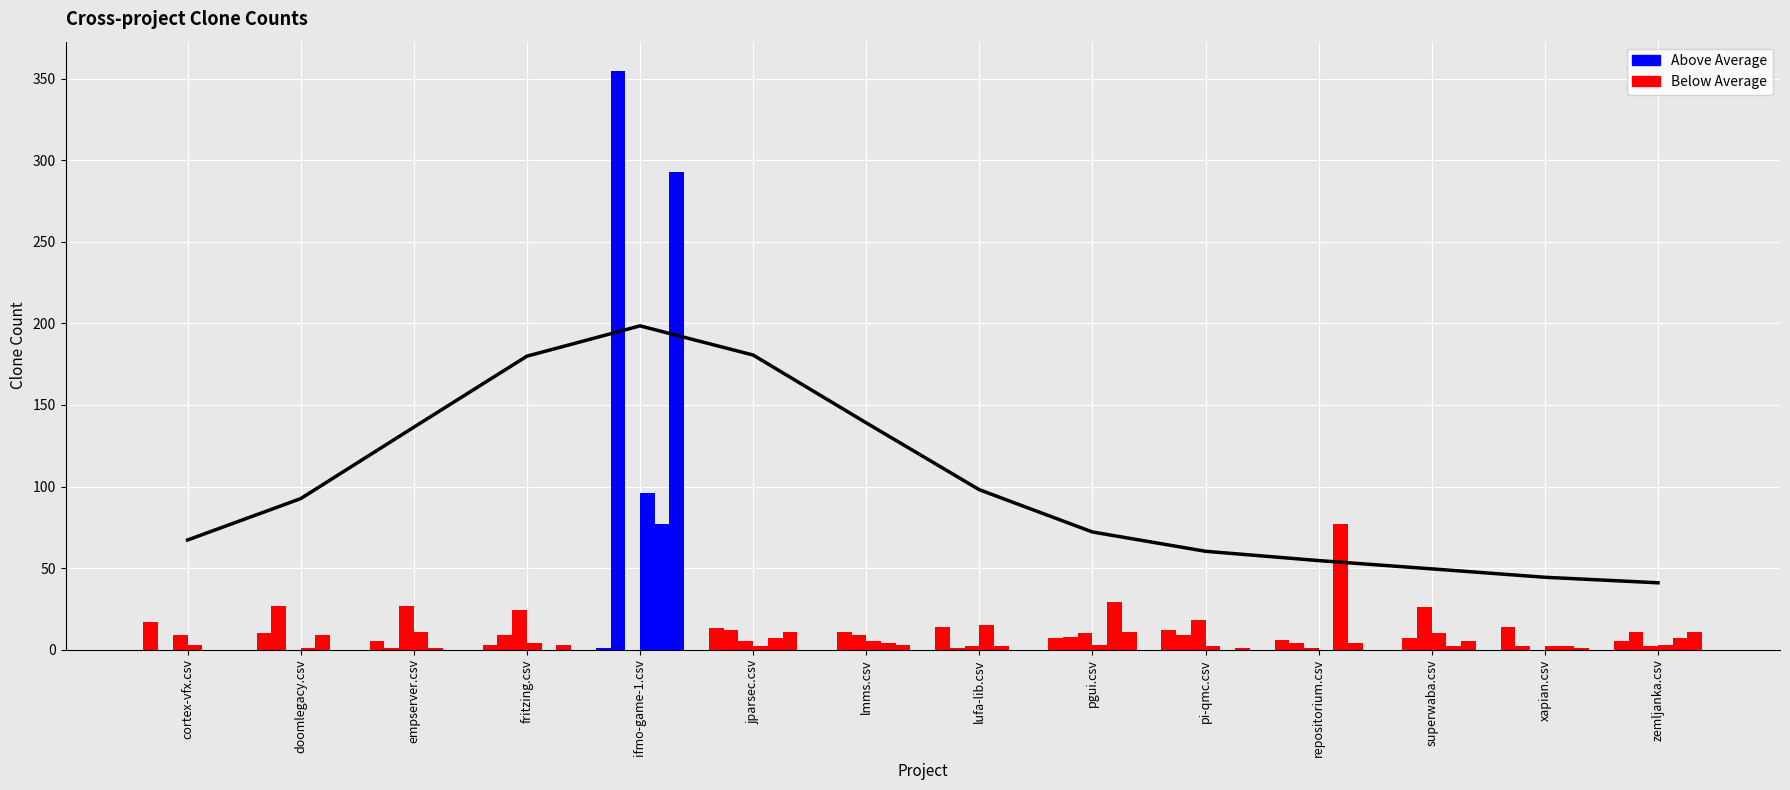

Reading left to right, what are all the values shown in this chart?

superwaba.csv: cortex-vfx.csv=17	doomlegacy.csv=10	empserver.csv=5	fritzing.csv=3	ifmo-game-1.csv=1	jparsec.csv=13	lmms.csv=0	lufa-lib.csv=14	pgui.csv=7	pi-qmc.csv=12	repositorium.csv=6	superwaba.csv=0	xapian.csv=14	zemljanka.csv=5
cortex-vfx.csv: cortex-vfx.csv=0	doomlegacy.csv=27	empserver.csv=1	fritzing.csv=9	ifmo-game-1.csv=355	jparsec.csv=12	lmms.csv=11	lufa-lib.csv=1	pgui.csv=8	pi-qmc.csv=9	repositorium.csv=4	superwaba.csv=7	xapian.csv=2	zemljanka.csv=11
ifmo-game-1.csv: cortex-vfx.csv=9	doomlegacy.csv=0	empserver.csv=27	fritzing.csv=24	ifmo-game-1.csv=0	jparsec.csv=5	lmms.csv=9	lufa-lib.csv=2	pgui.csv=10	pi-qmc.csv=18	repositorium.csv=1	superwaba.csv=26	xapian.csv=0	zemljanka.csv=2
repositorium.csv: cortex-vfx.csv=3	doomlegacy.csv=1	empserver.csv=11	fritzing.csv=4	ifmo-game-1.csv=96	jparsec.csv=2	lmms.csv=5	lufa-lib.csv=15	pgui.csv=3	pi-qmc.csv=2	repositorium.csv=0	superwaba.csv=10	xapian.csv=2	zemljanka.csv=3
pi-qmc.csv: cortex-vfx.csv=0	doomlegacy.csv=9	empserver.csv=1	fritzing.csv=0	ifmo-game-1.csv=77	jparsec.csv=7	lmms.csv=4	lufa-lib.csv=2	pgui.csv=29	pi-qmc.csv=0	repositorium.csv=77	superwaba.csv=2	xapian.csv=2	zemljanka.csv=7
lufa-lib.csv: cortex-vfx.csv=0	doomlegacy.csv=0	empserver.csv=0	fritzing.csv=3	ifmo-game-1.csv=293	jparsec.csv=11	lmms.csv=3	lufa-lib.csv=0	pgui.csv=11	pi-qmc.csv=1	repositorium.csv=4	superwaba.csv=5	xapian.csv=1	zemljanka.csv=11